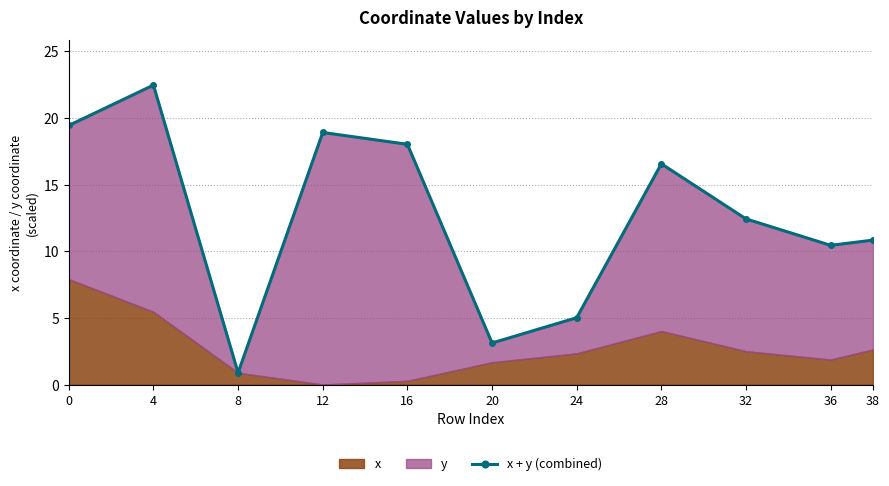

What is the difference between the maximum and minimum values?

21.6